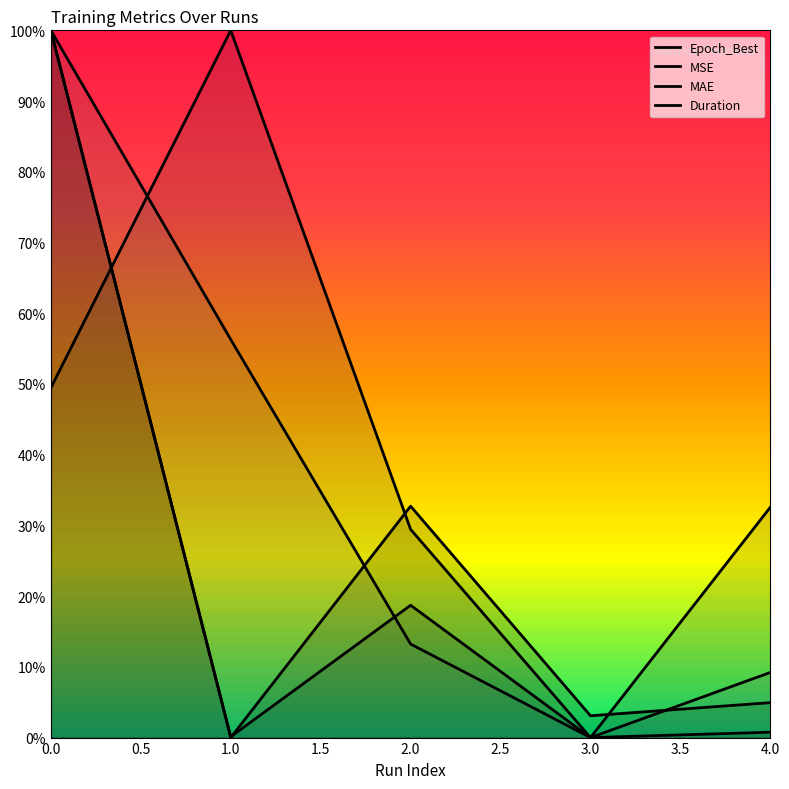

What are all the series names shown in the legend?

Epoch_Best, MSE, MAE, Duration